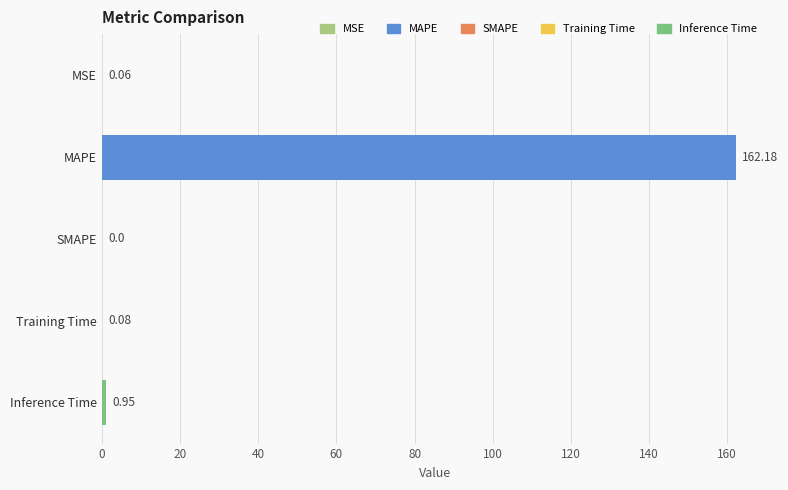

At which label is the value closest to 81?

Inference Time